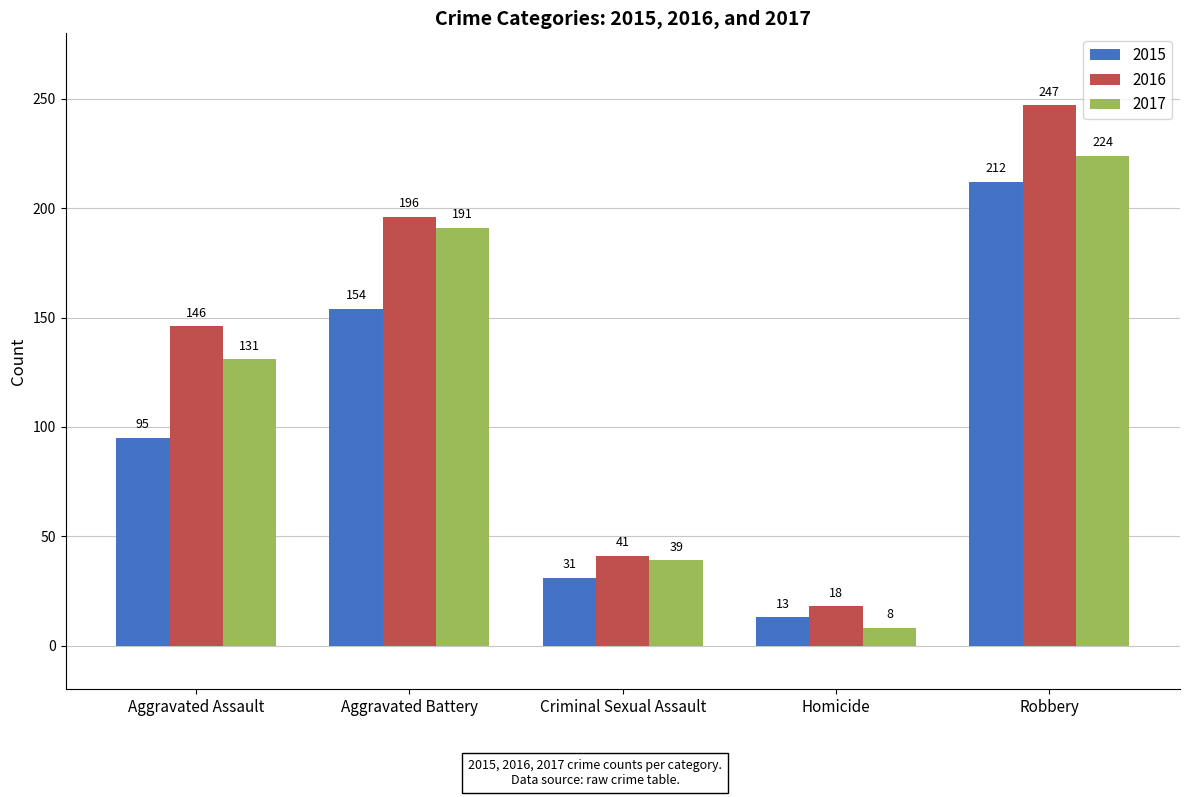

Is it true that 2017 equals 195 at Aggravated Assault?

False